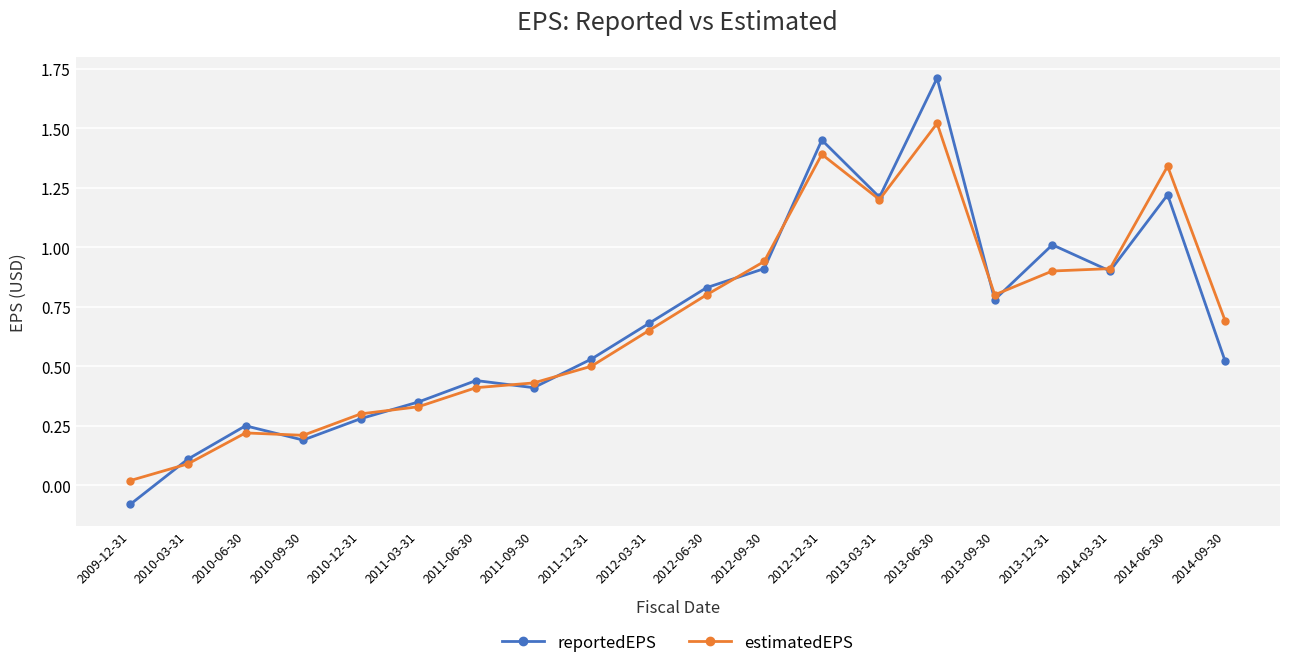

At how many categories does at least one series exceed 1?

5